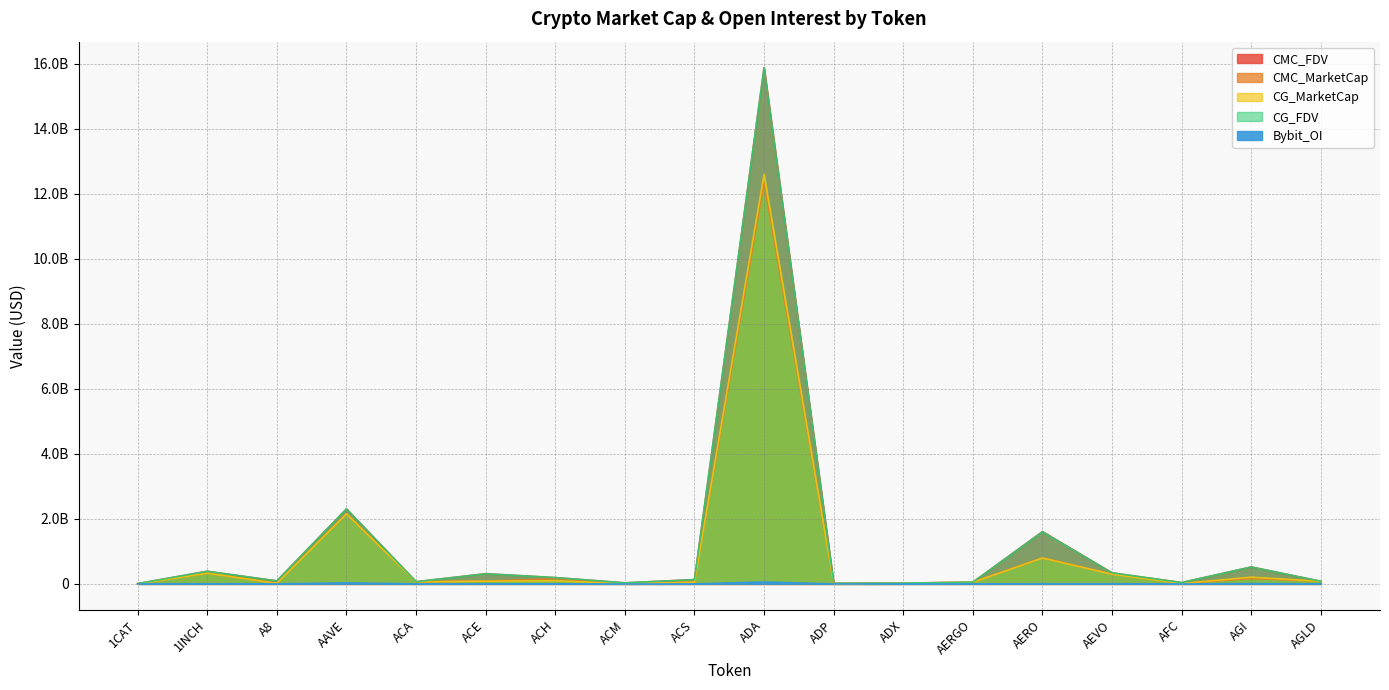

How many positive values does the Bybit_OI series have?

12